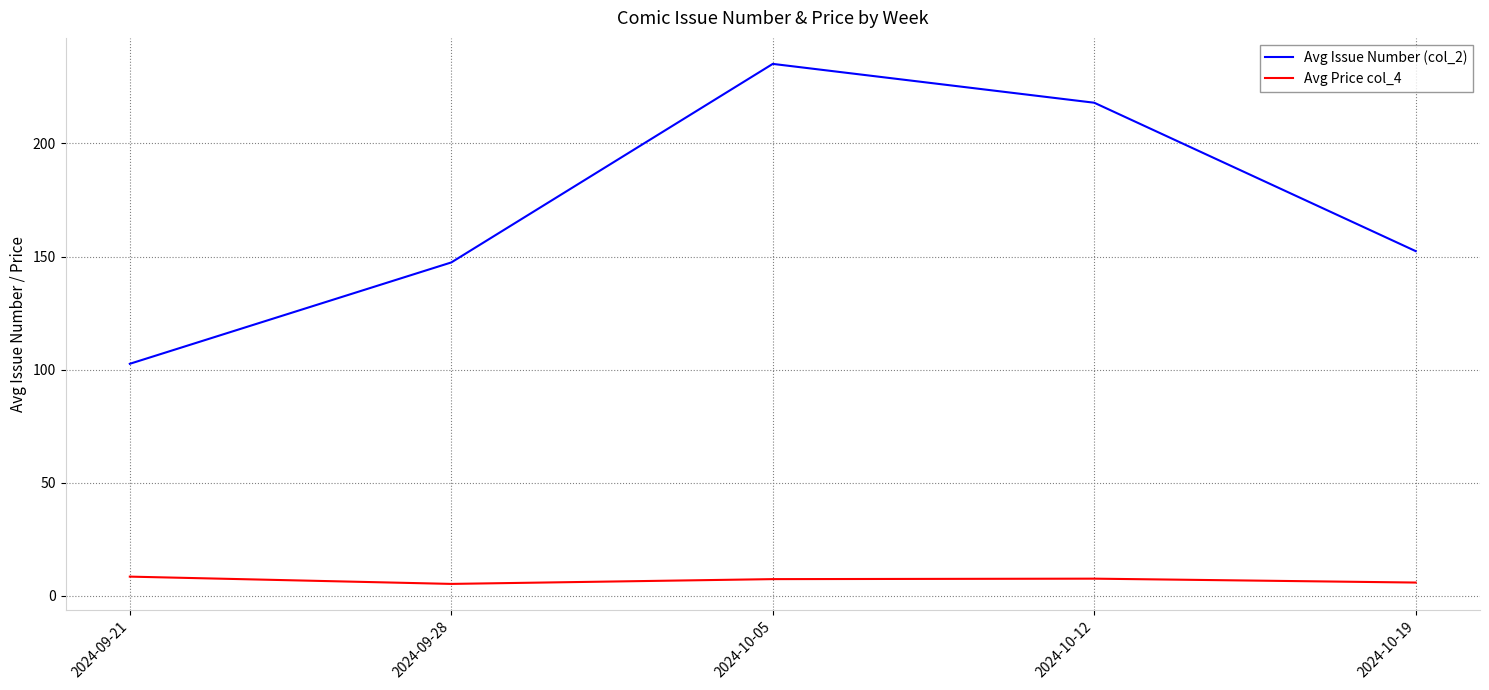

What is the average value of the Avg Issue Number (col_2) series?

171.1